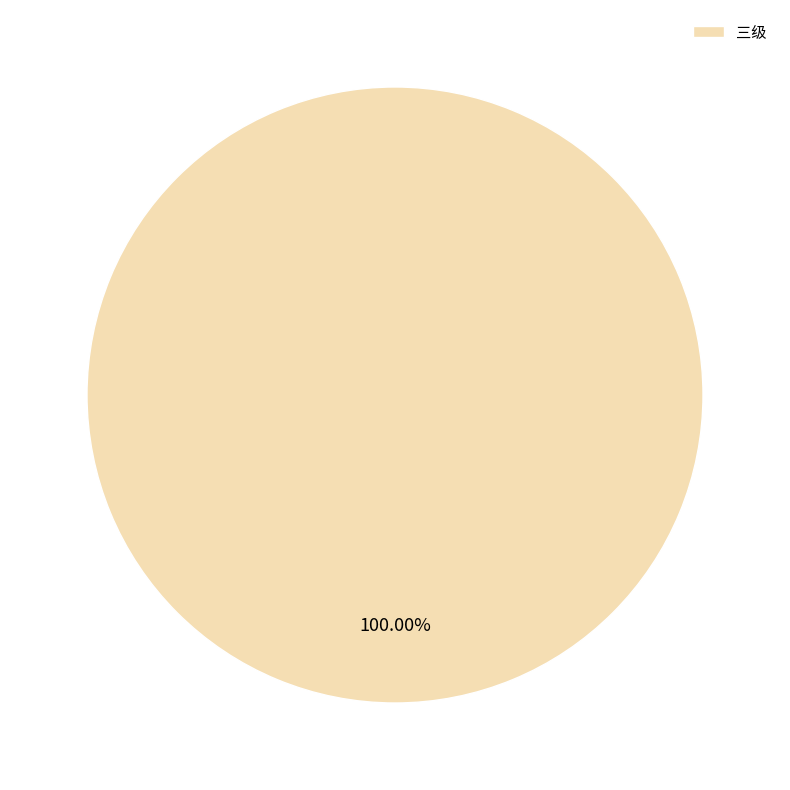

To the nearest percent, what percentage of the pie is 三级?

100%